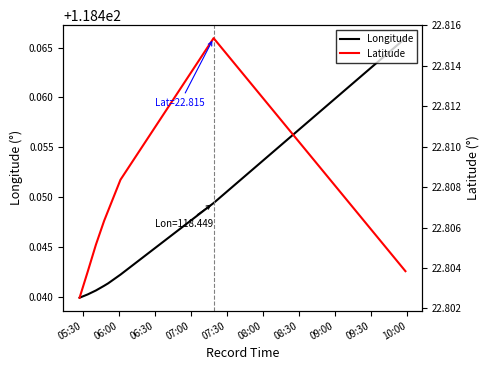

Which series has the largest total across all categories?

Longitude